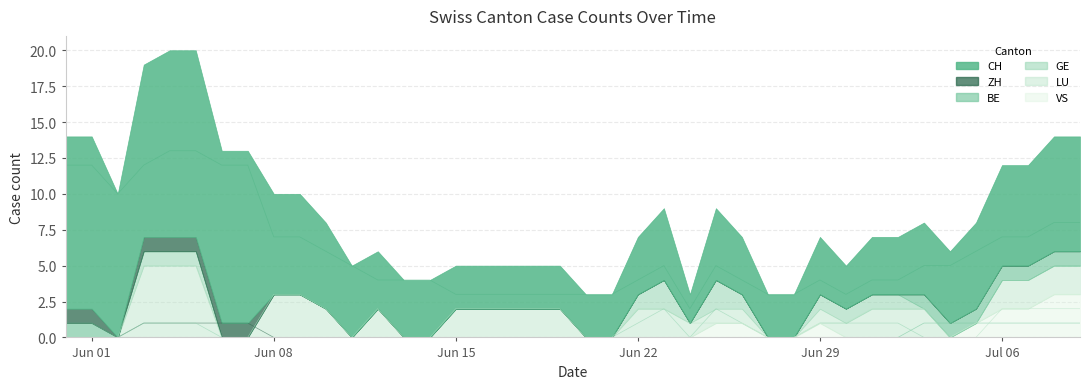

What is the maximum value for ZH?

1